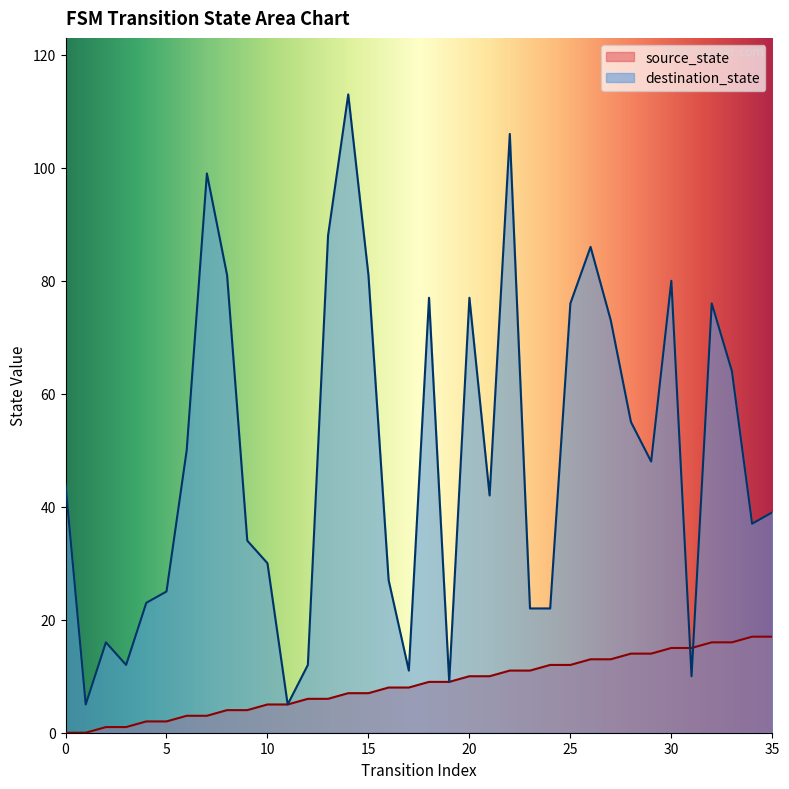

Which series has the largest range (max minus min)?

destination_state